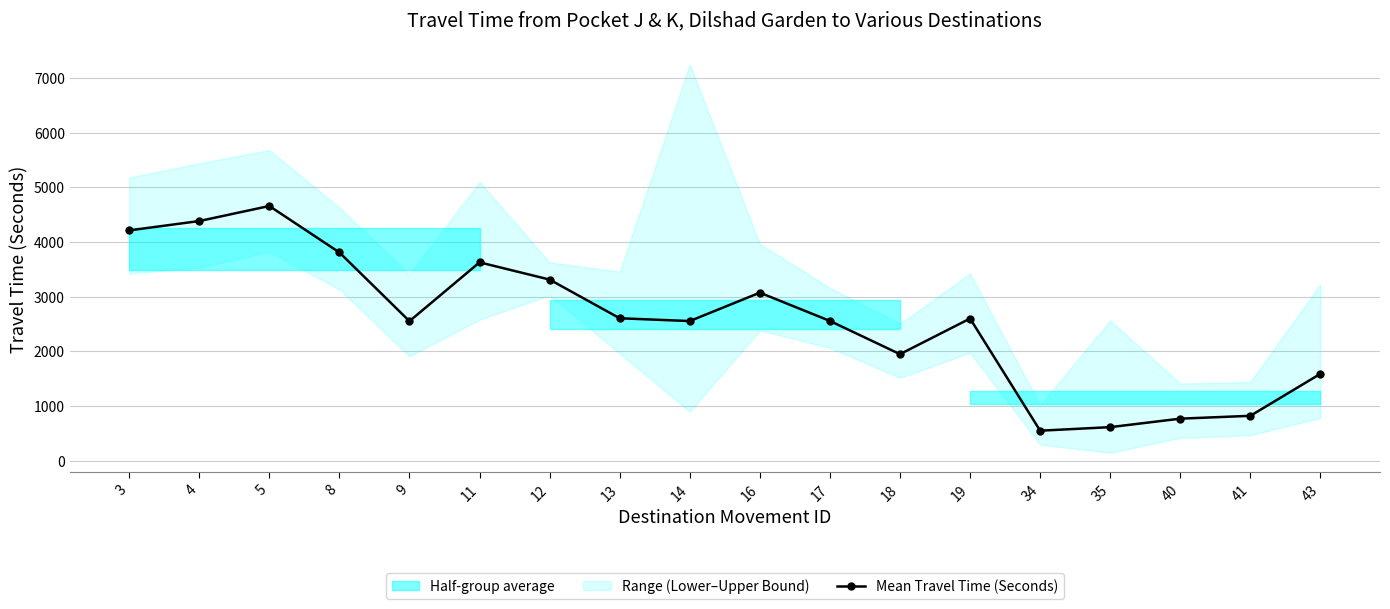

What is the ratio of the value at 9 to the value at 11?

0.7